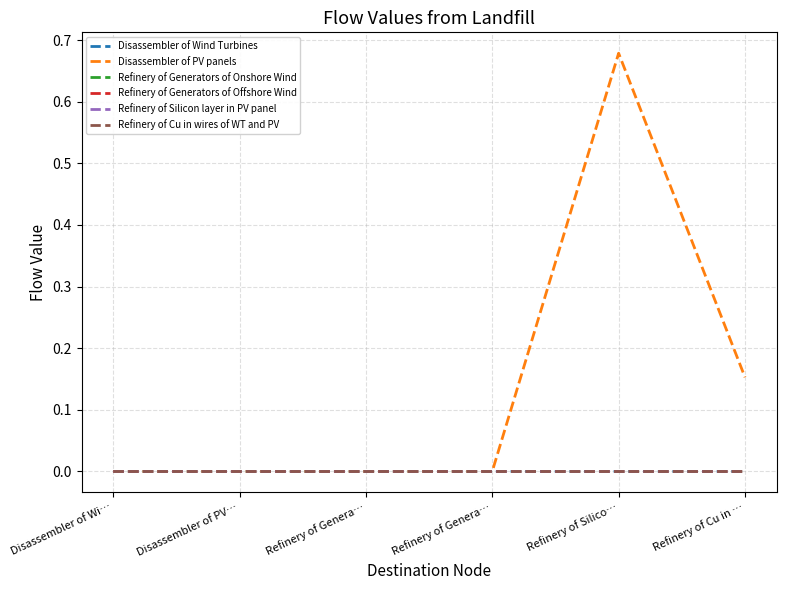

Is this an area chart (filled region under the line)?

No